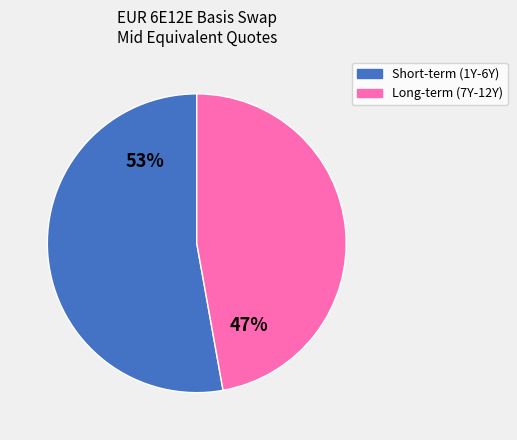

The Long-term (7Y-12Y) slice represents 47% of the pie. True or false?

True